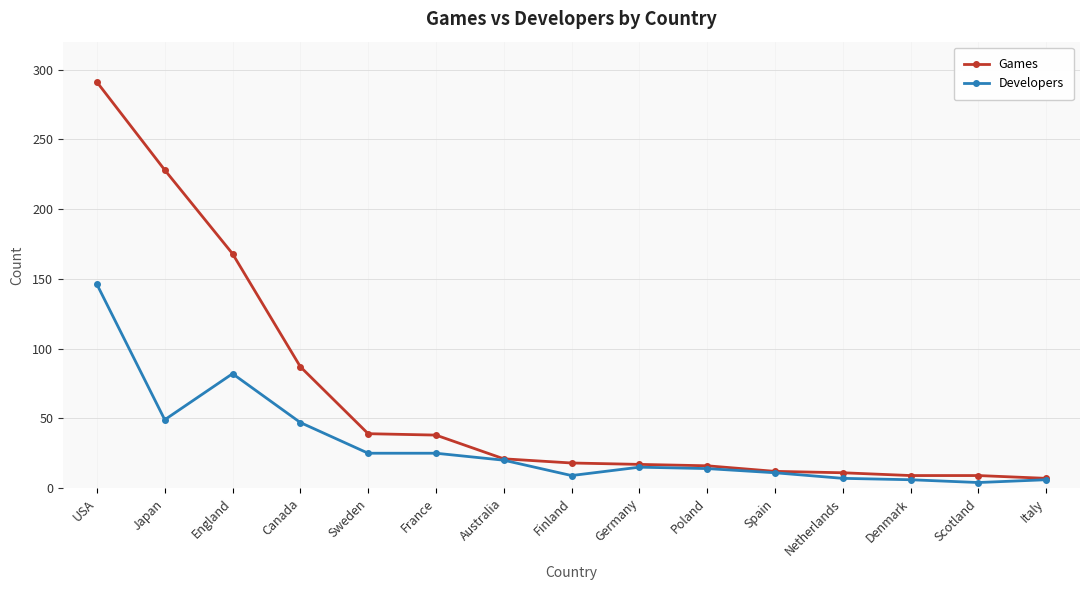

True or false: Developers has a value of 29 at USA.

False